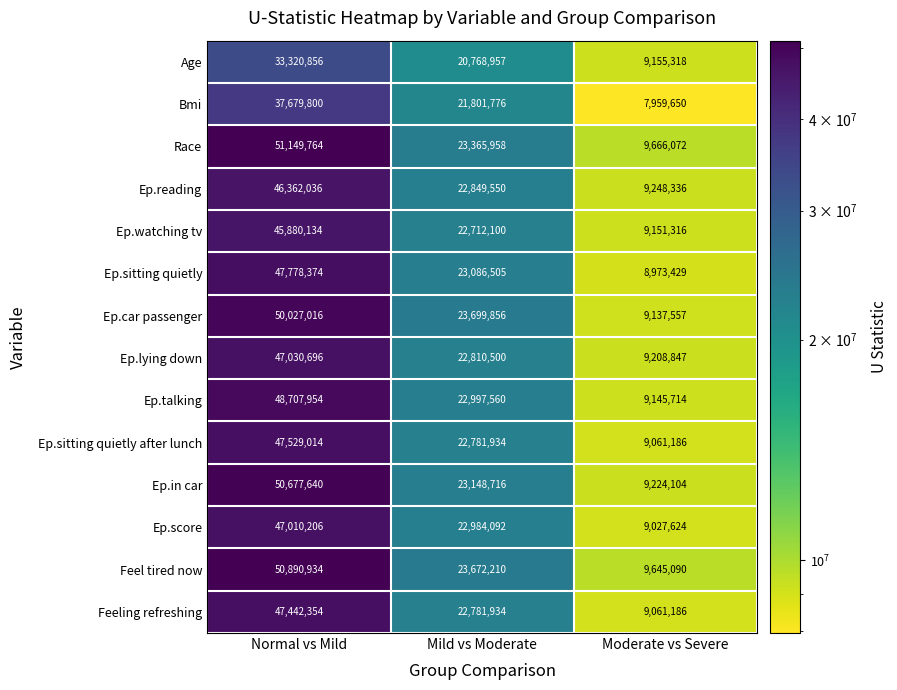

Which series has the largest range (max minus min)?

Race